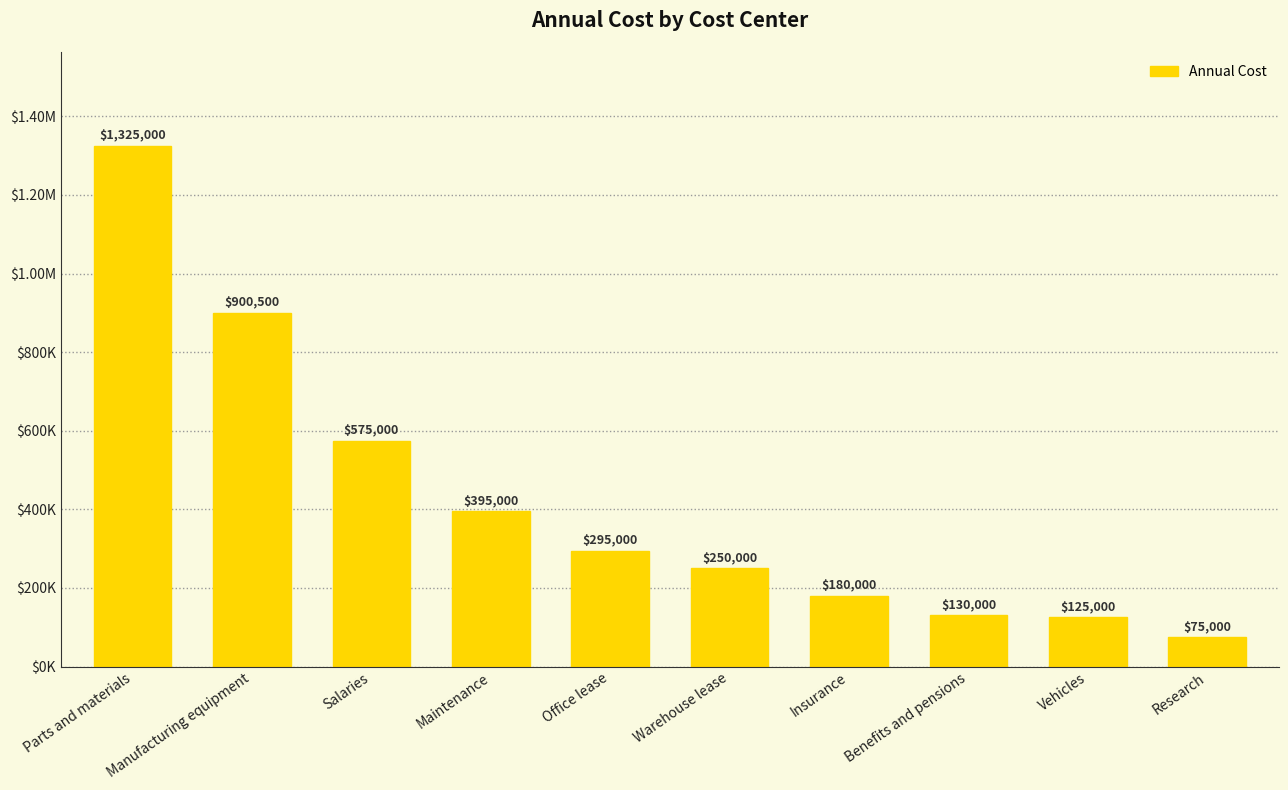

Are the bars horizontal?

No